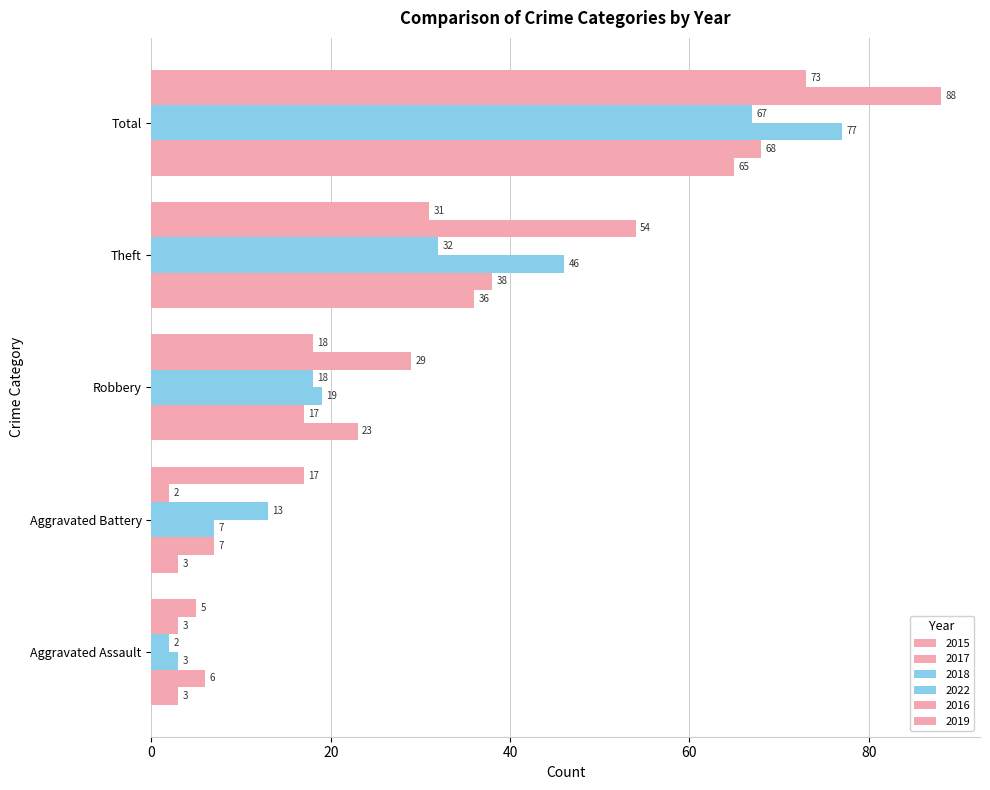

At how many categories does at least one series exceed 77?

1